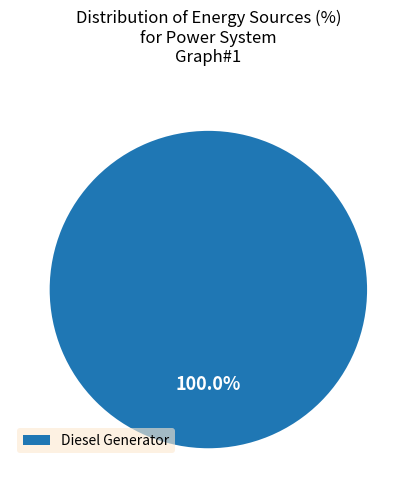

How many slices are in this pie chart?

1